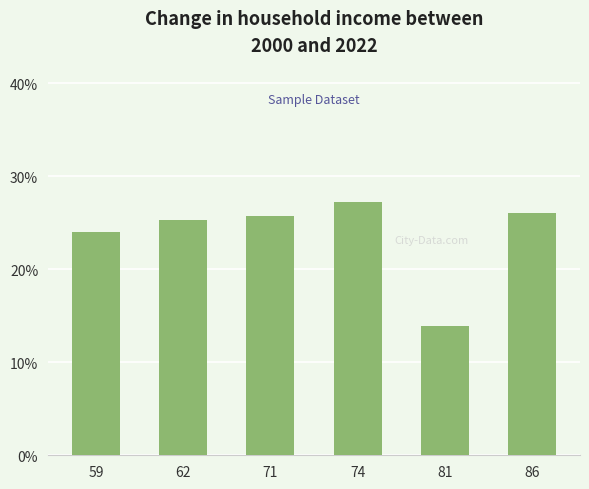

What is the value of the 3rd bar from the left?

25.8